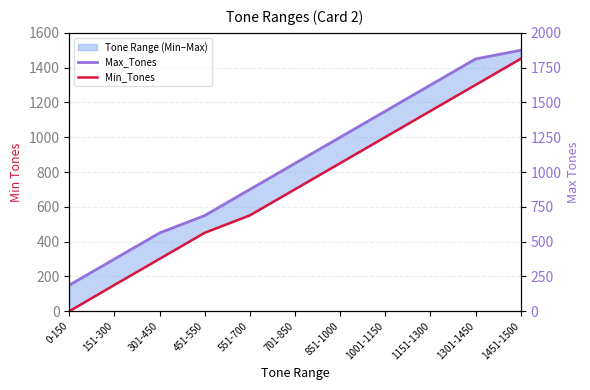

Which has a higher value, 451-550 or 301-450?

451-550